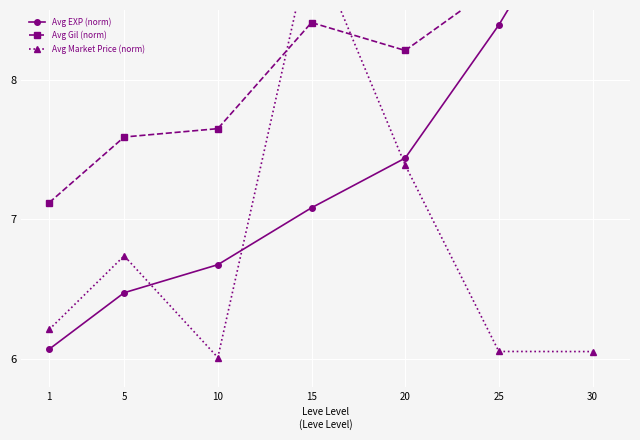

Which series changed the most between 1 and 20?

Avg EXP (norm)